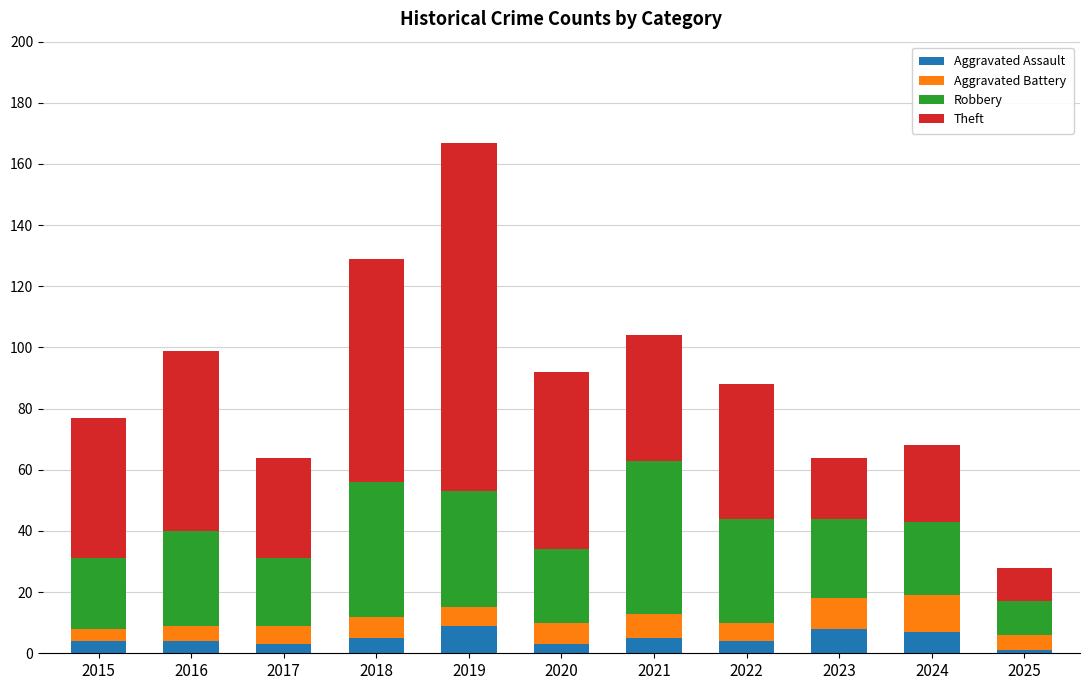

True or false: Aggravated Assault has a value of 4 at 2022.

True